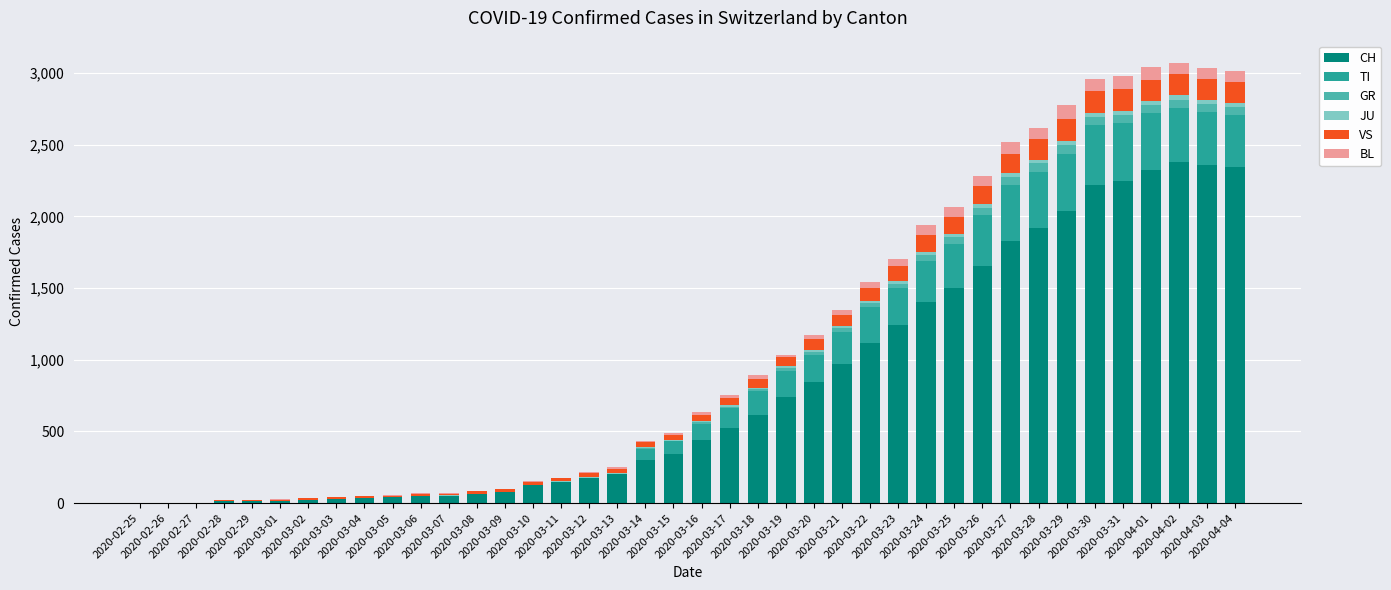

What is the highest value of the CH series?

2381